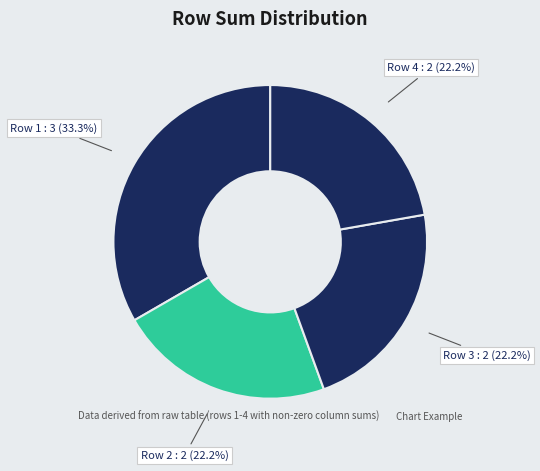

How many slices are in this pie chart?

4